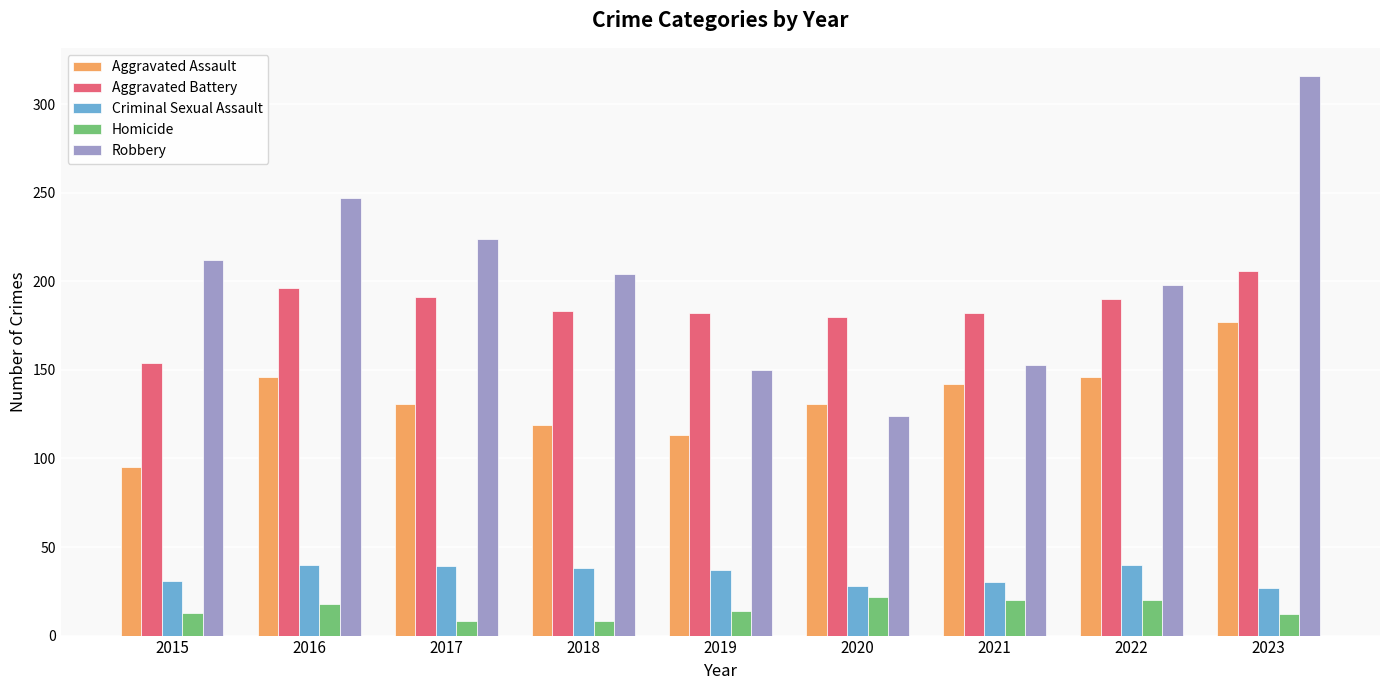

Does the chart contain any negative values?

No